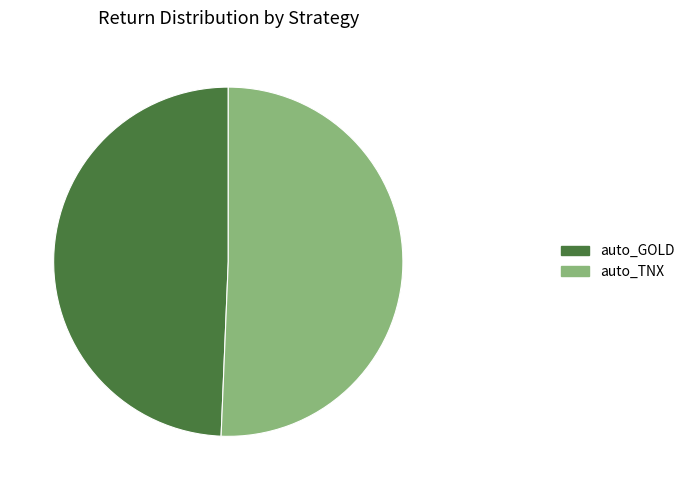

Combined, do auto_GOLD and auto_TNX account for over 50%?

Yes